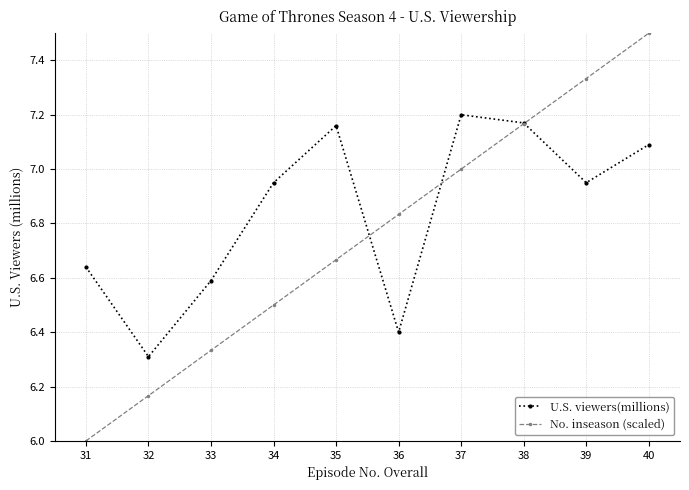

What is the value of the U.S. viewers(millions) point at the 10th from the left?

7.1